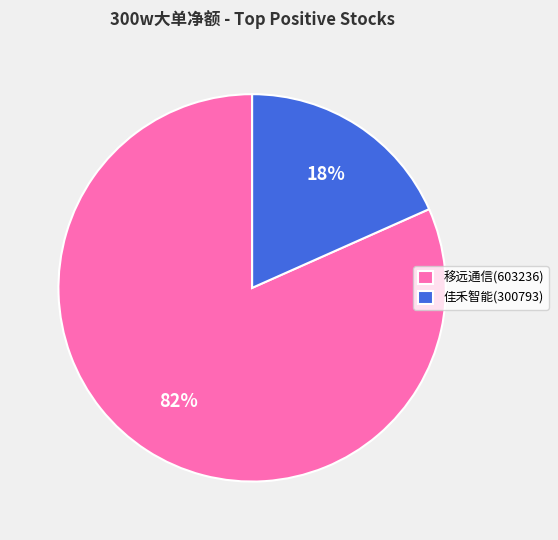

Which category has the smallest portion of the pie?

佳禾智能(300793)